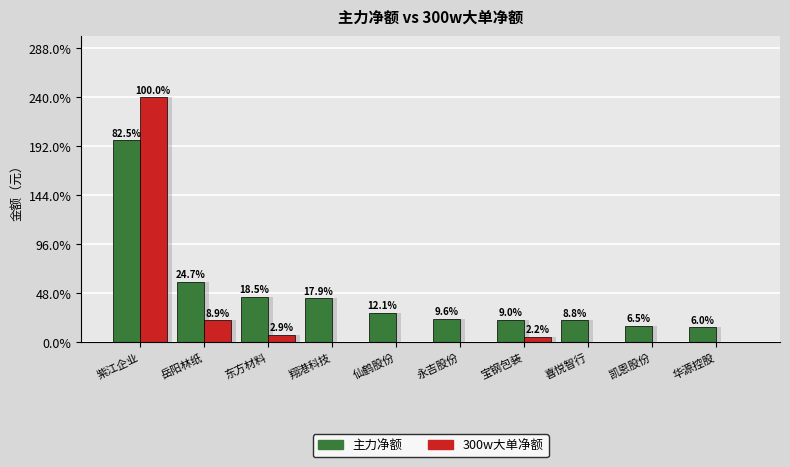

Which series changed the most between 仙鹤股份 and 永吉股份?

主力净额